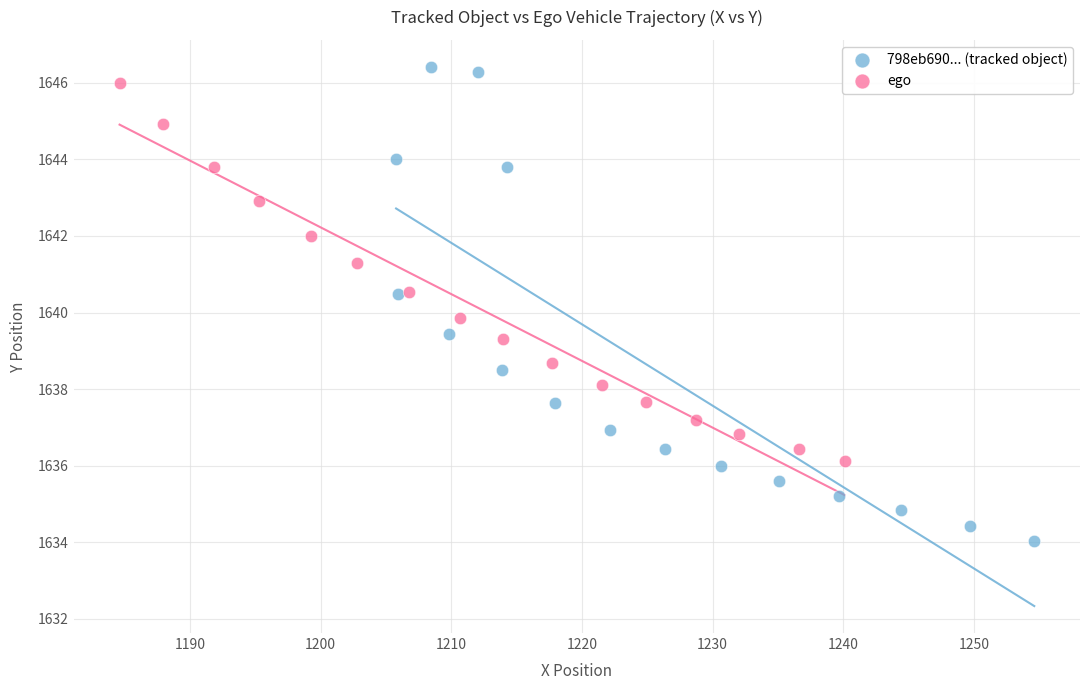

What are all the series names shown in the legend?

798eb690... (tracked object), ego